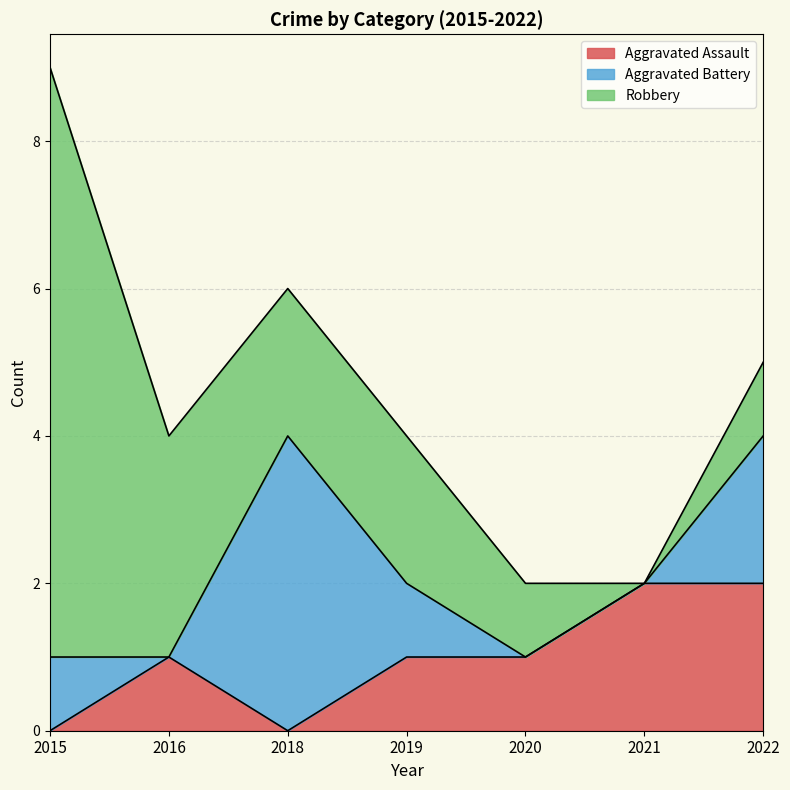

In Aggravated Assault, how many points are lower than both neighbors (excluding endpoints)?

1